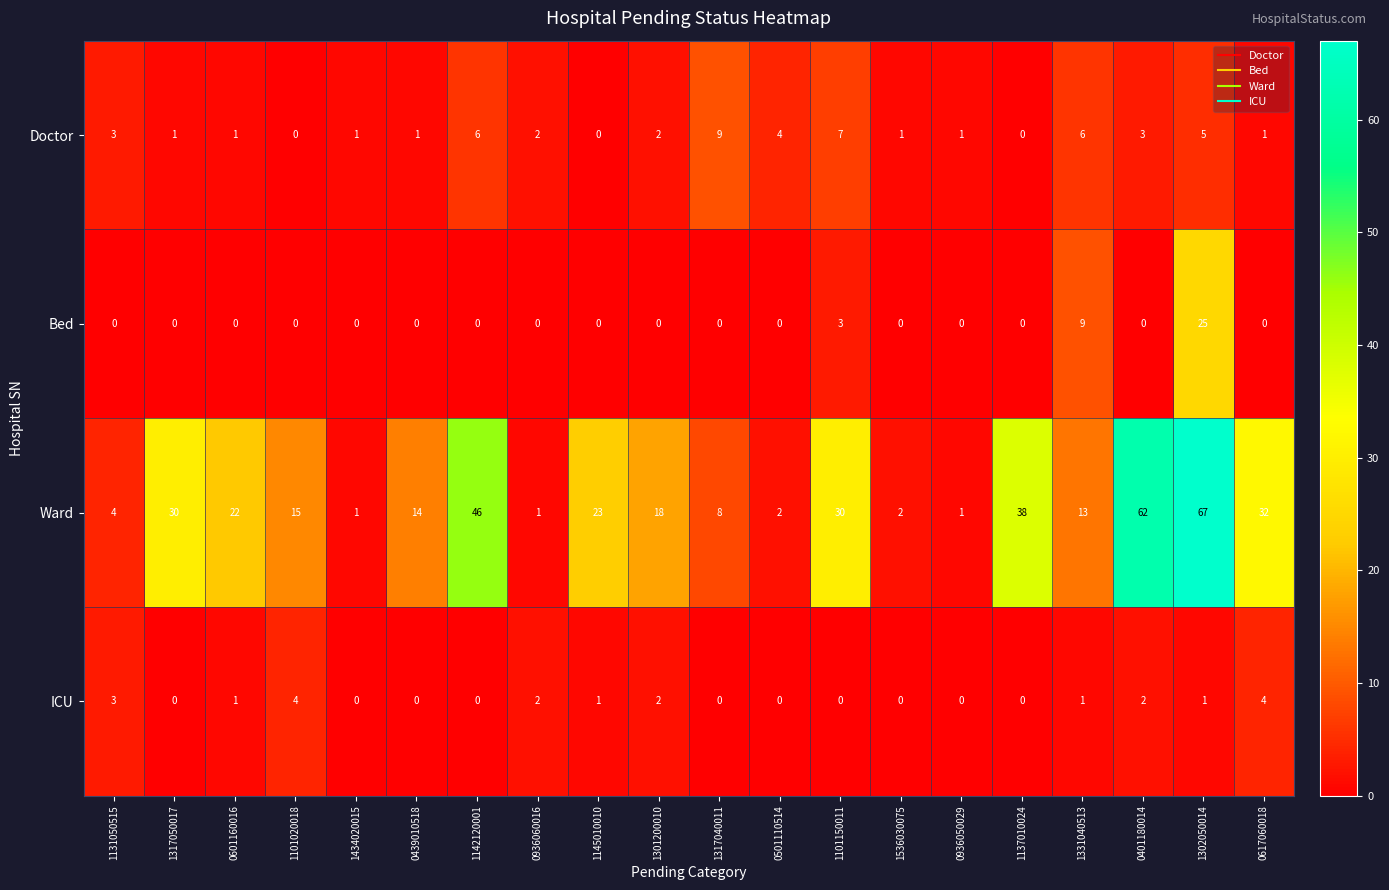

Which series changed the most between 0601160016 and 1101150011?

Ward